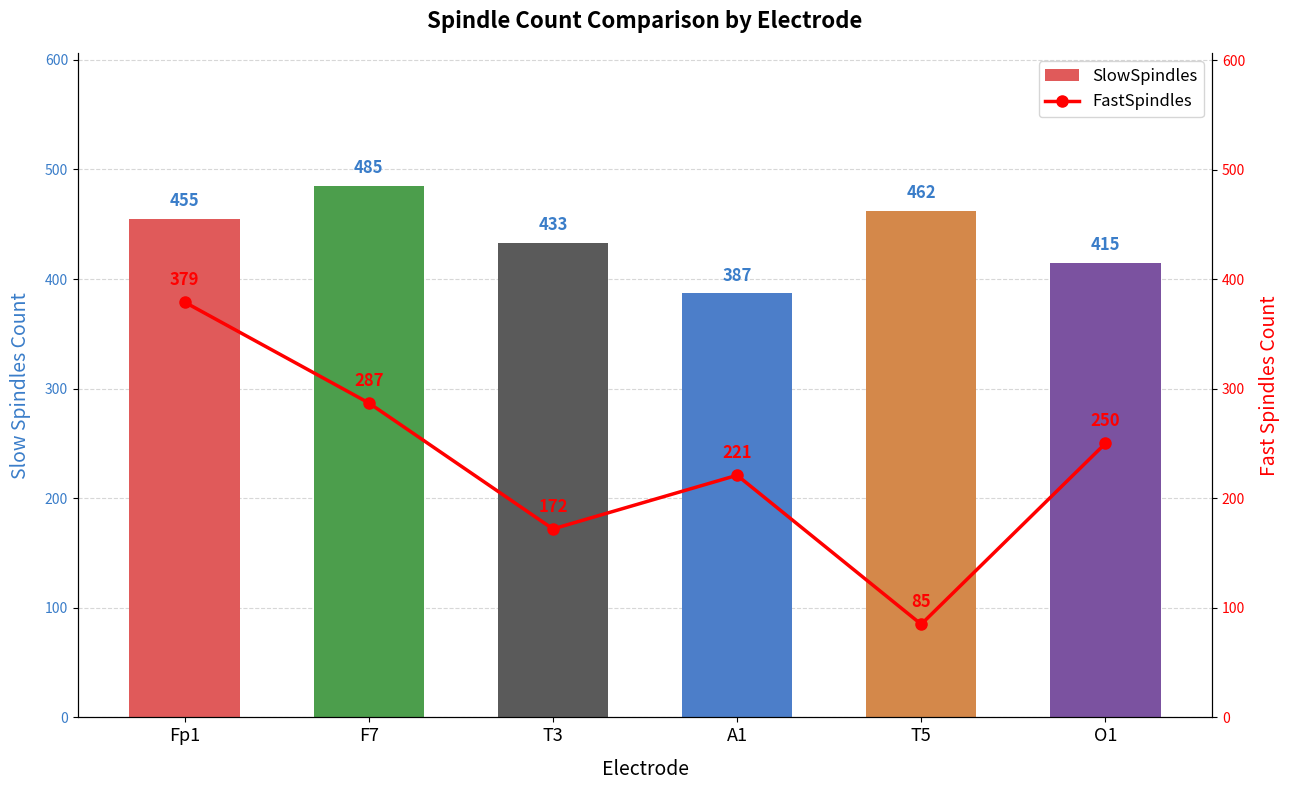

How many data points in FastSpindles are above 250?

2